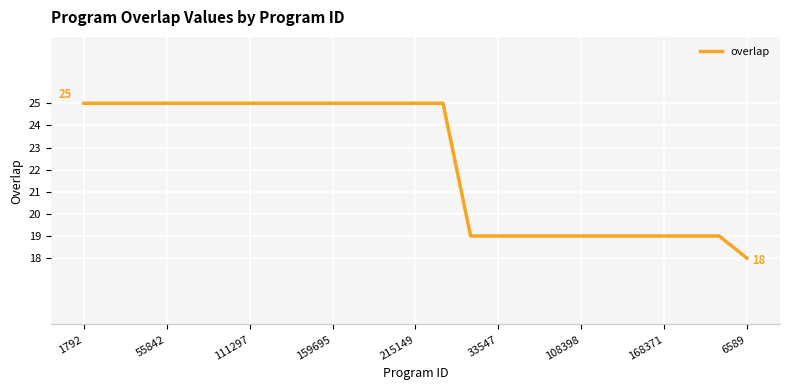

What is the maximum value shown in the chart?

25